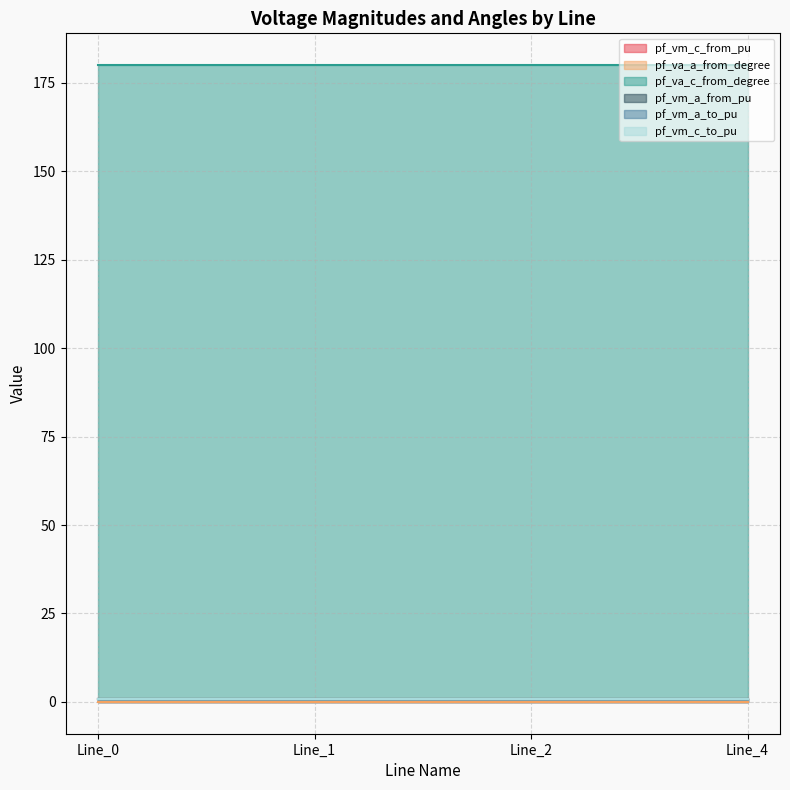

Count the pf_vm_a_to_pu values in the range 0 to 1.

4